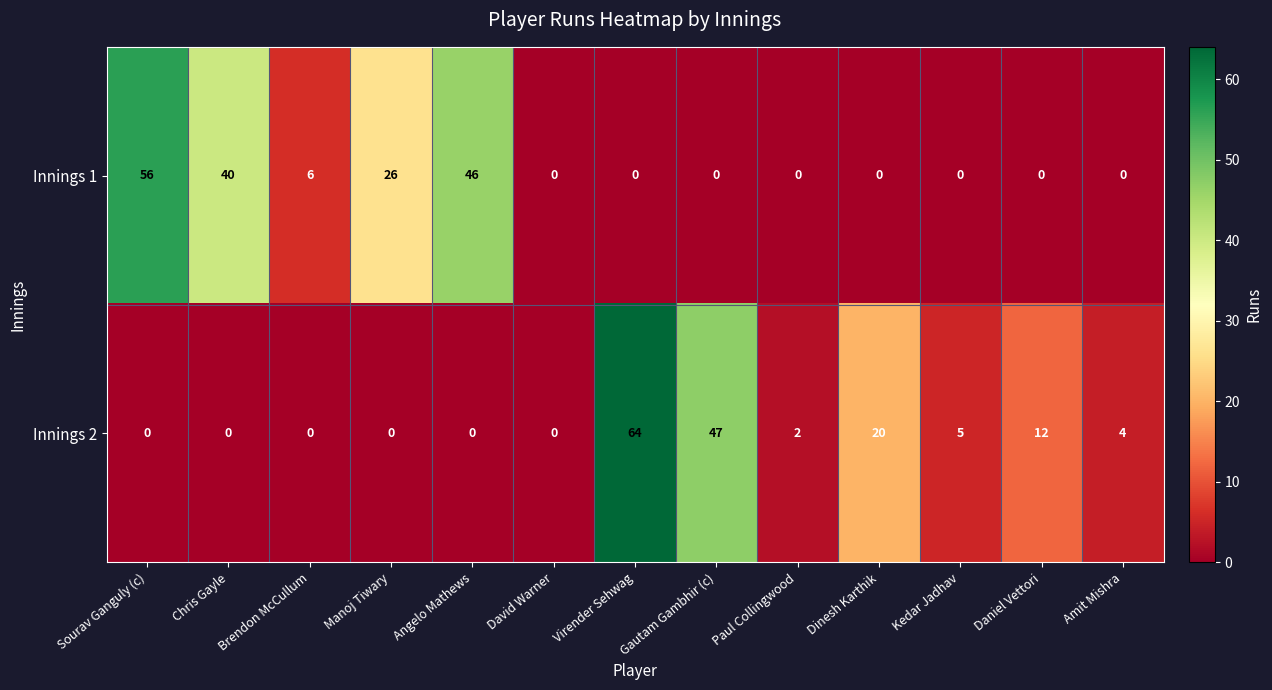

The Innings 2 series shows 4 at Amit Mishra. True or false?

True